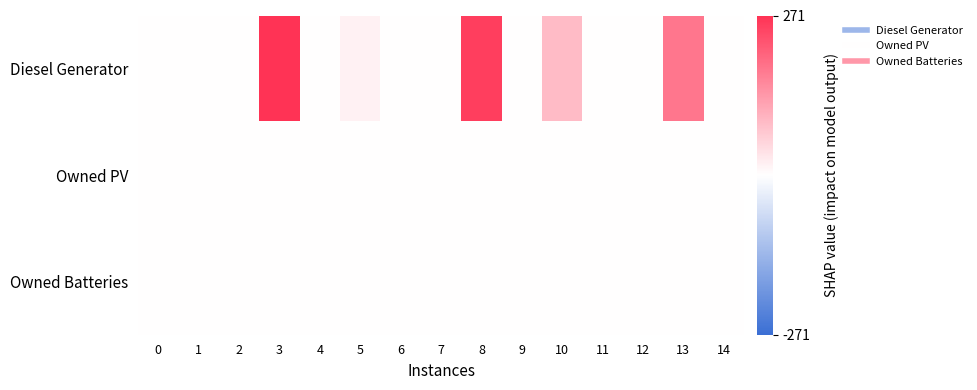

Which label corresponds to the largest value in the chart?

3